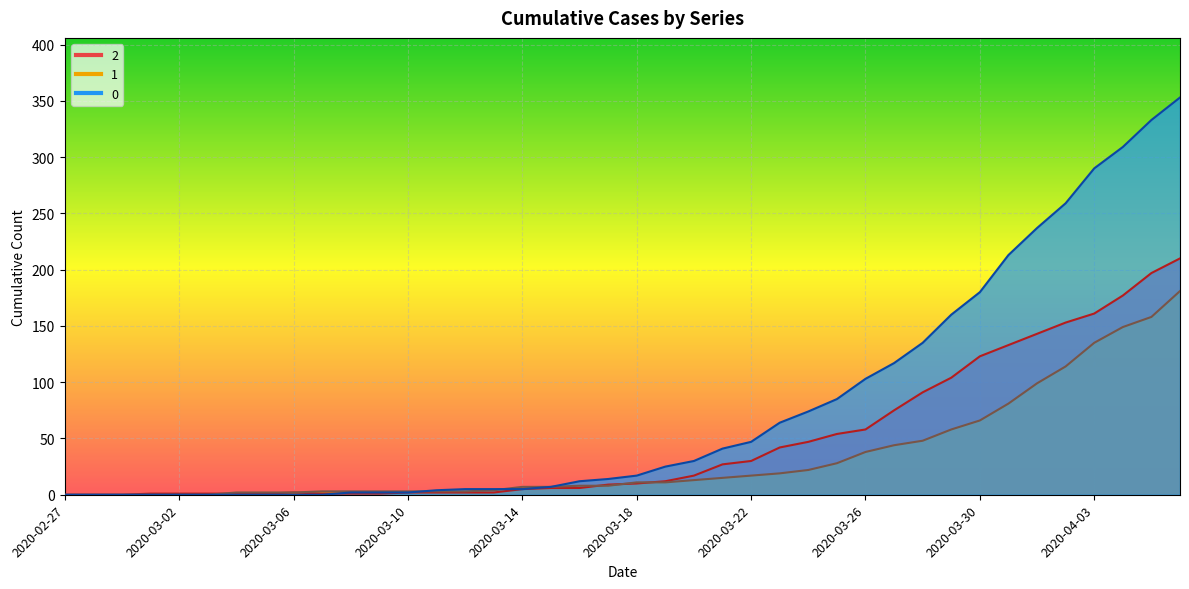

What are all the series names shown in the legend?

0, 1, 2